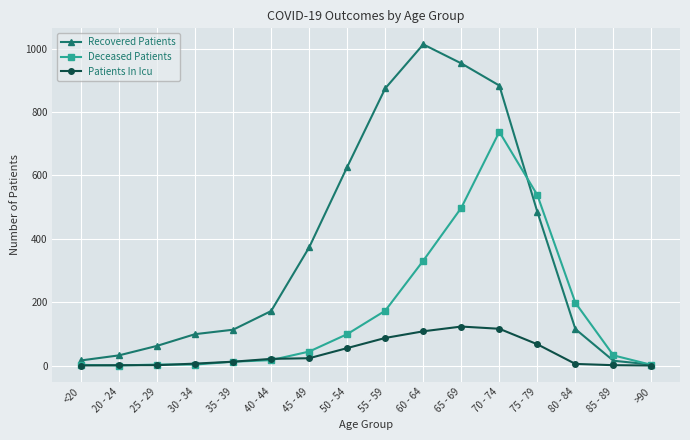

Which series has the largest total across all categories?

Recovered Patients